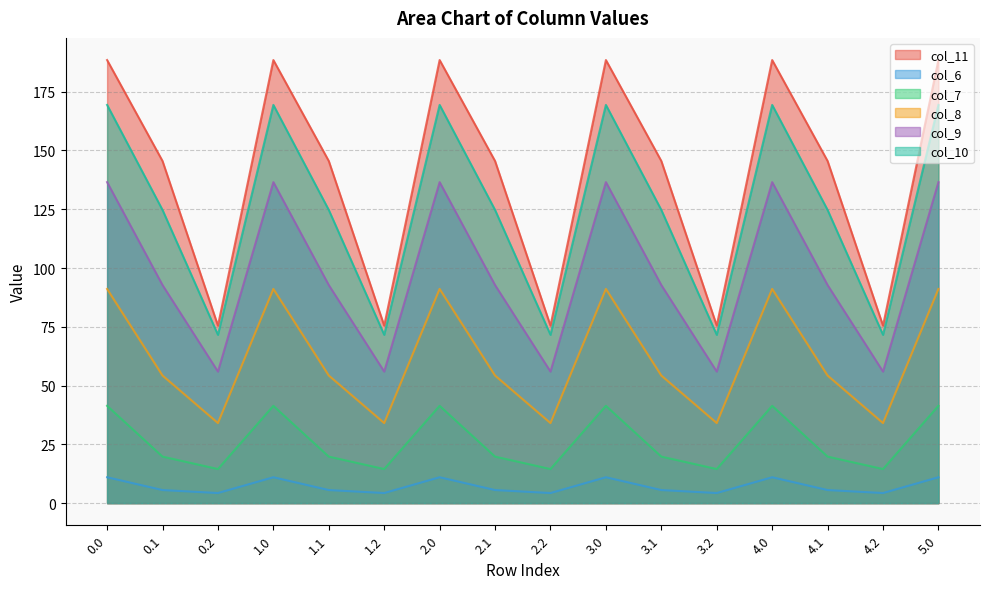

What is the value of the col_6 point at the 7th from the left?

11.0